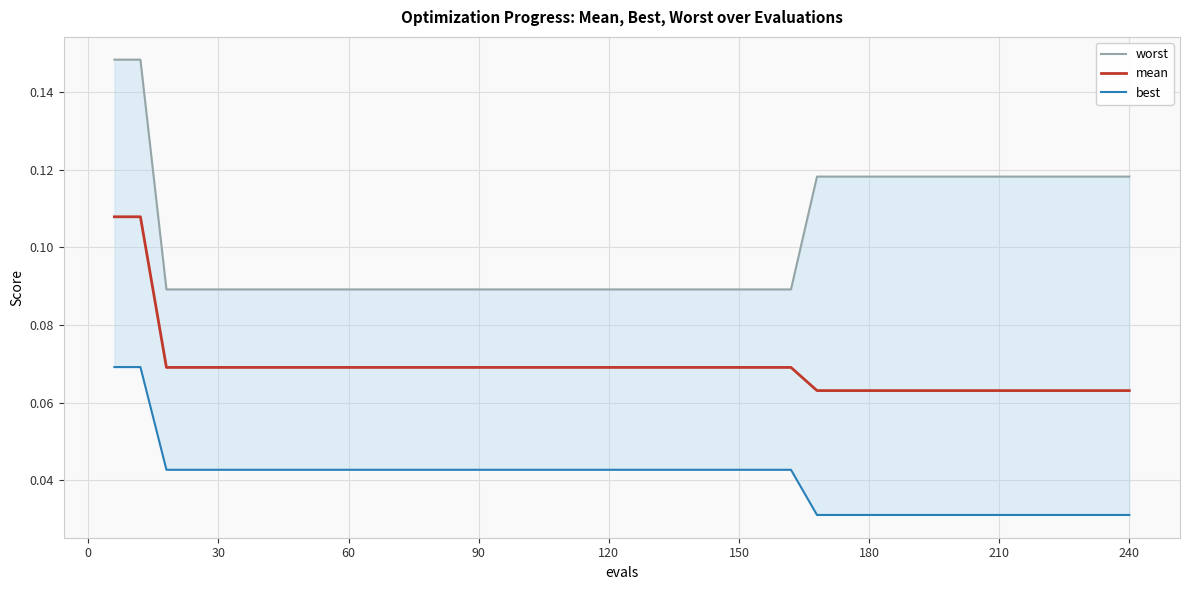

Rank the series by their average value, from highest to lowest.

worst, mean, best